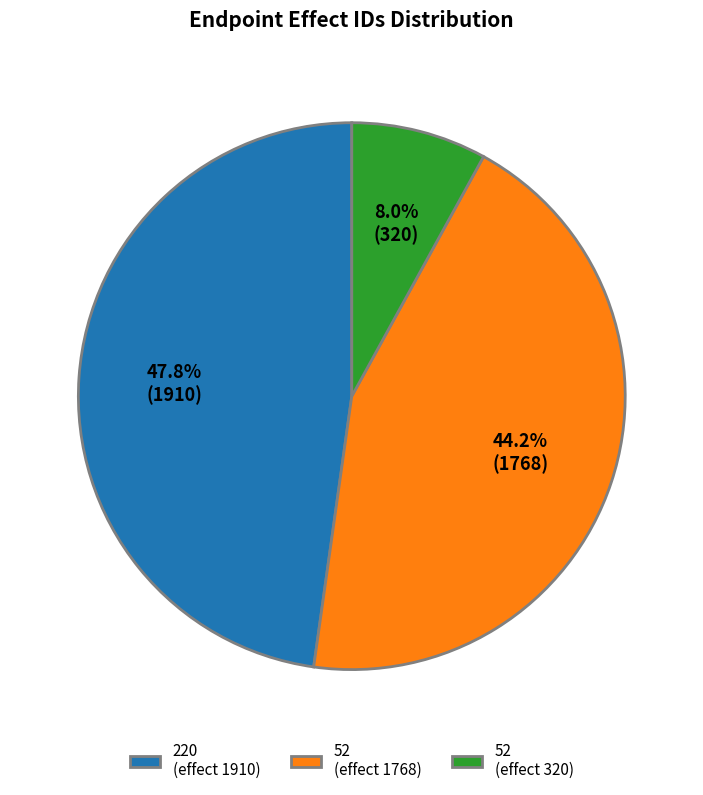

What is the smallest slice in the pie chart?

52 (effect 320)